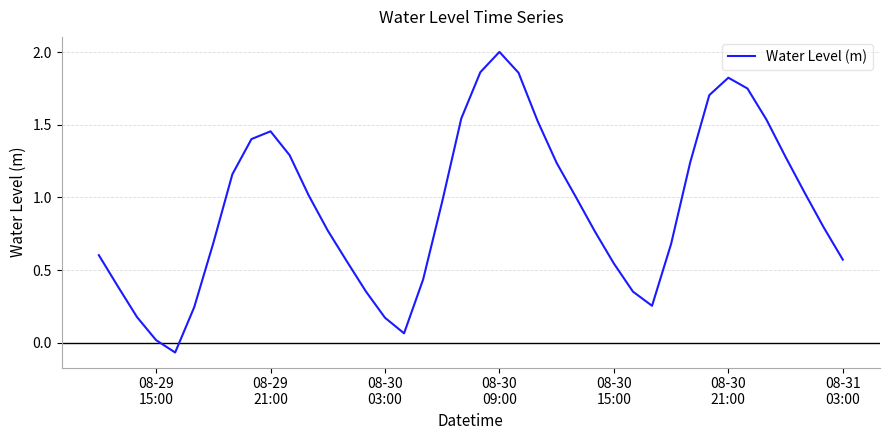

What is the greatest value displayed?

2.0